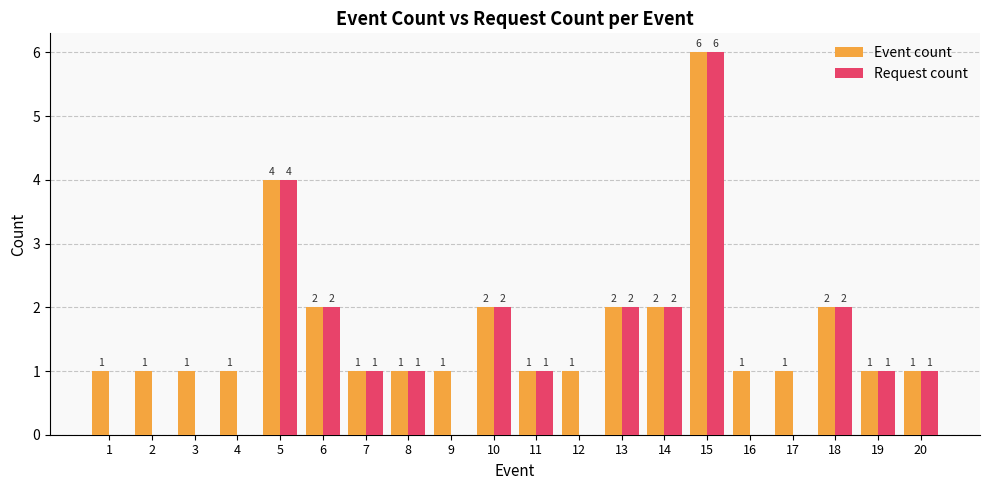

What is the sum of all Request count values?

25